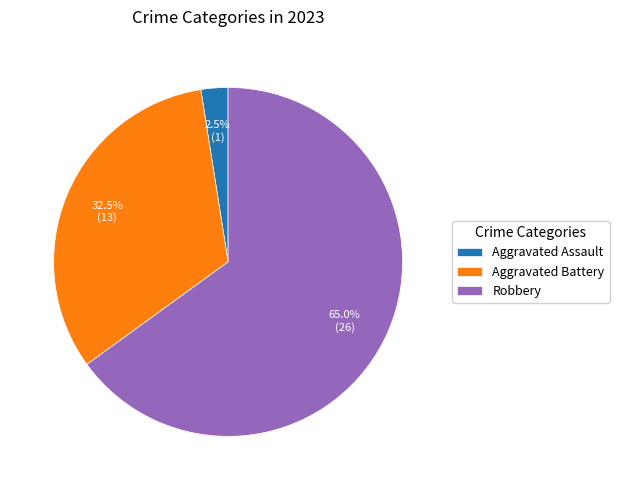

Rank the categories by value from highest to lowest.

Robbery, Aggravated Battery, Aggravated Assault